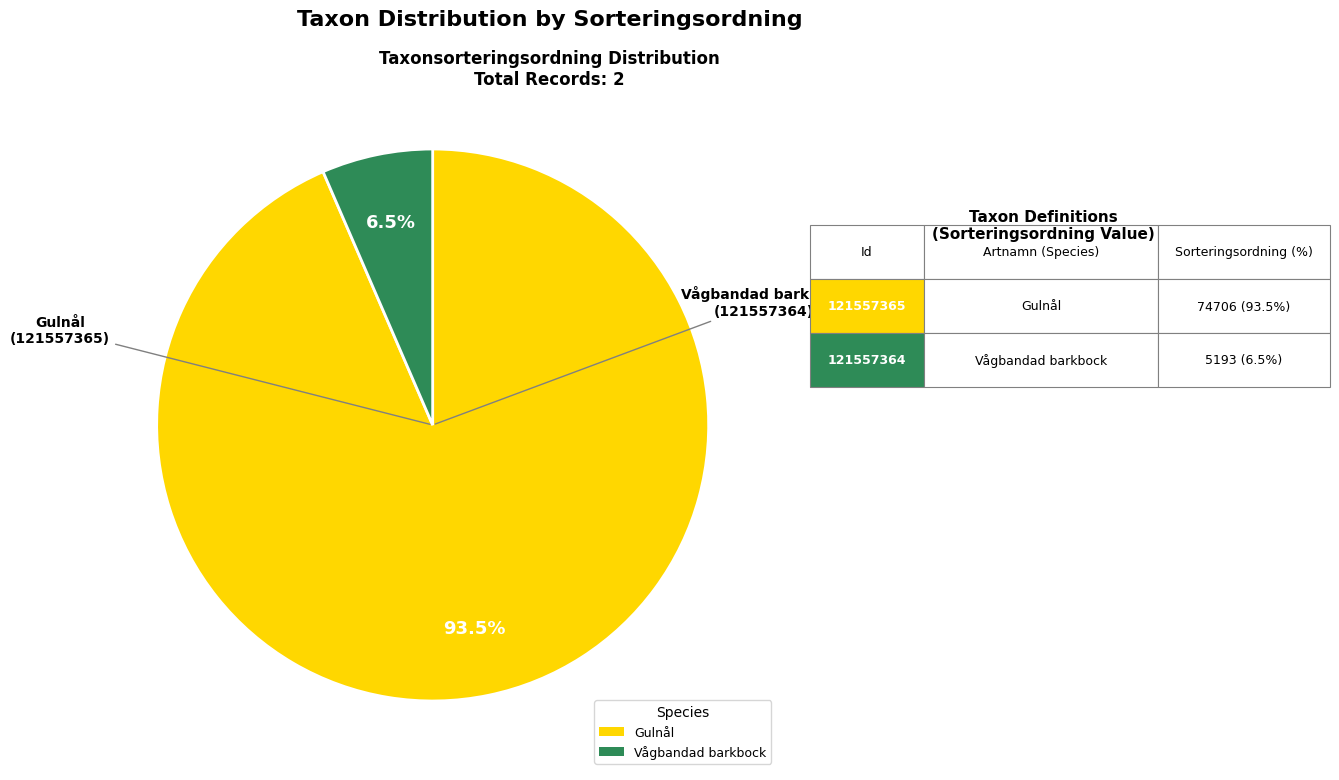

Does any single category account for the majority?

Yes